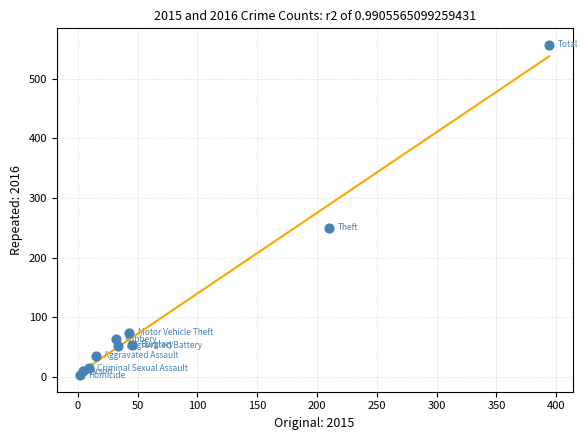

What Y value in the scatter plot is closest to 280?

250